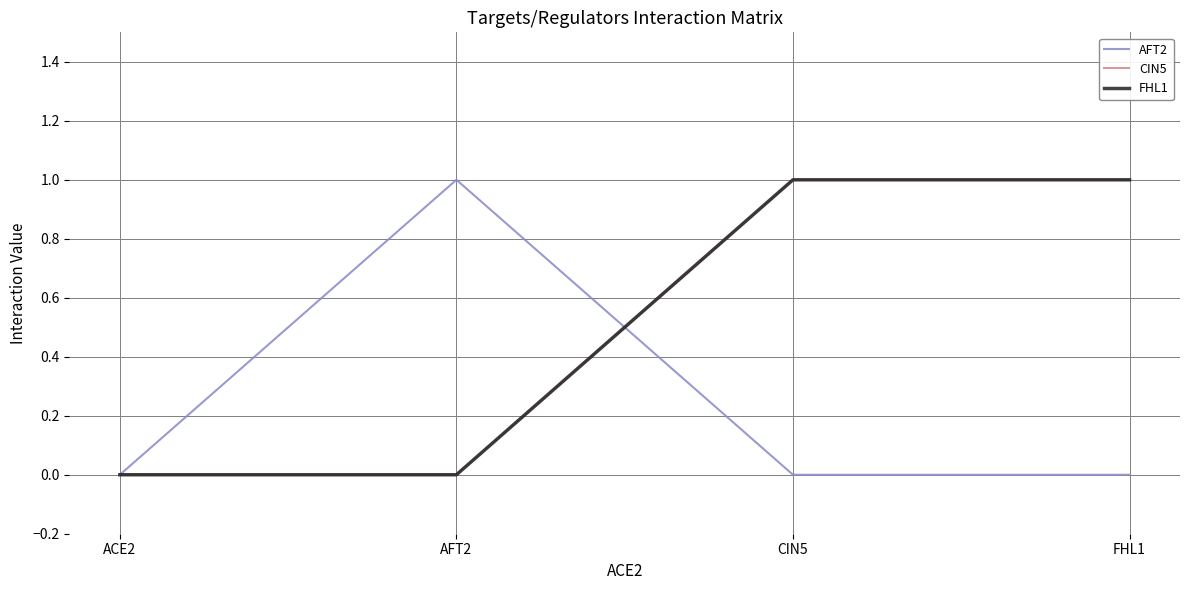

What is the sum of the FHL1 values at FHL1 and AFT2?

1